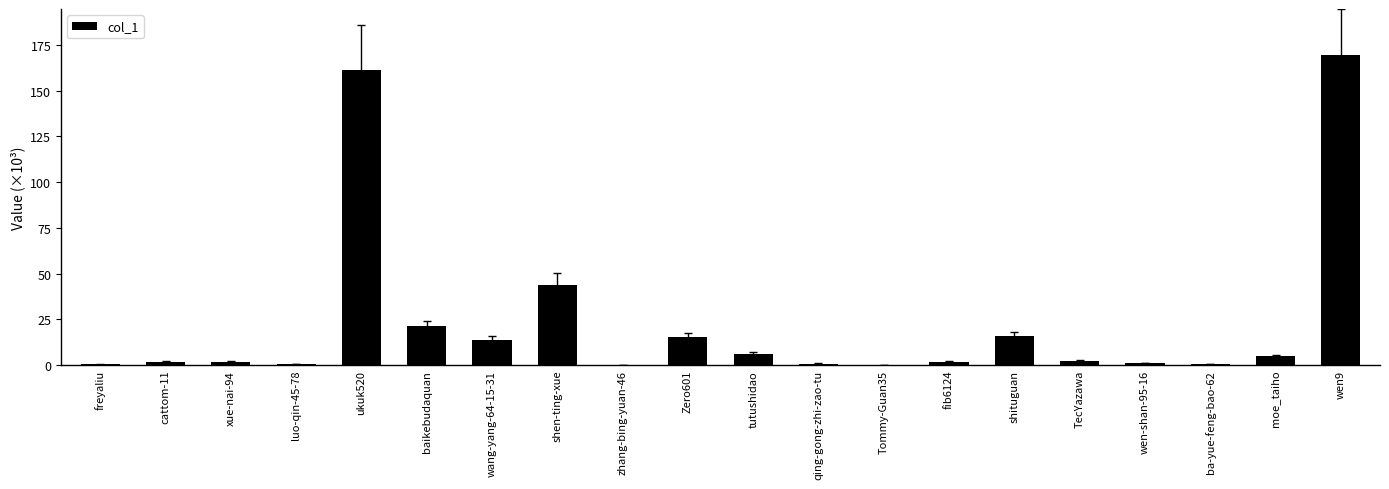

The chart shows a value of 13.8 at wang-yang-64-15-31. True or false?

True